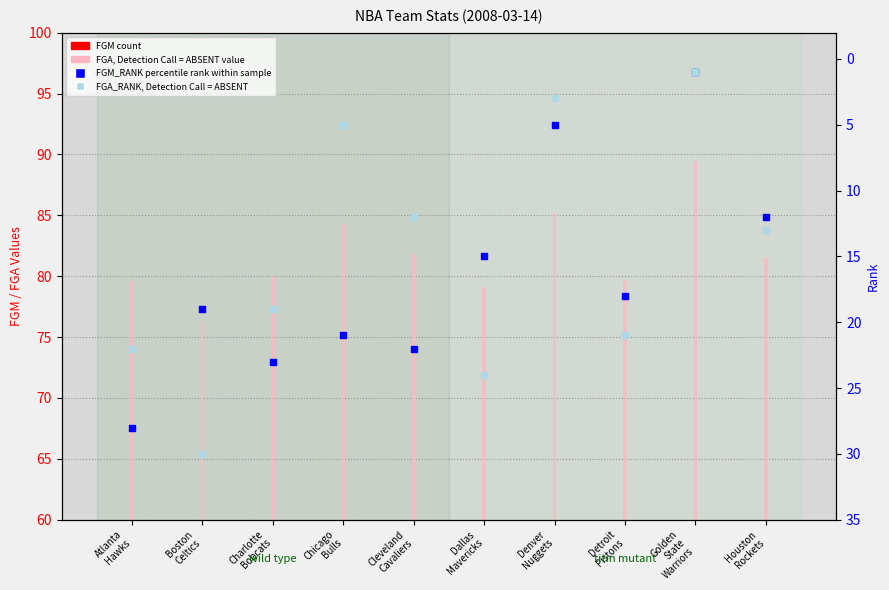

What are all the series names shown in the legend?

FGM (count), FGA, Detection Call = ABSENT, FGM_RANK (percentile rank within sample), FGA_RANK, Detection Call = ABSENT